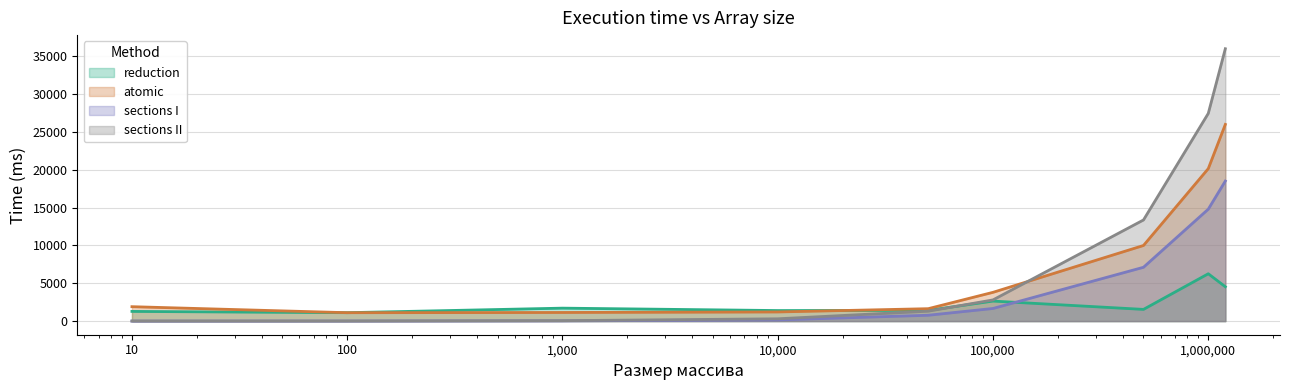

Which series has the largest total across all categories?

sections II